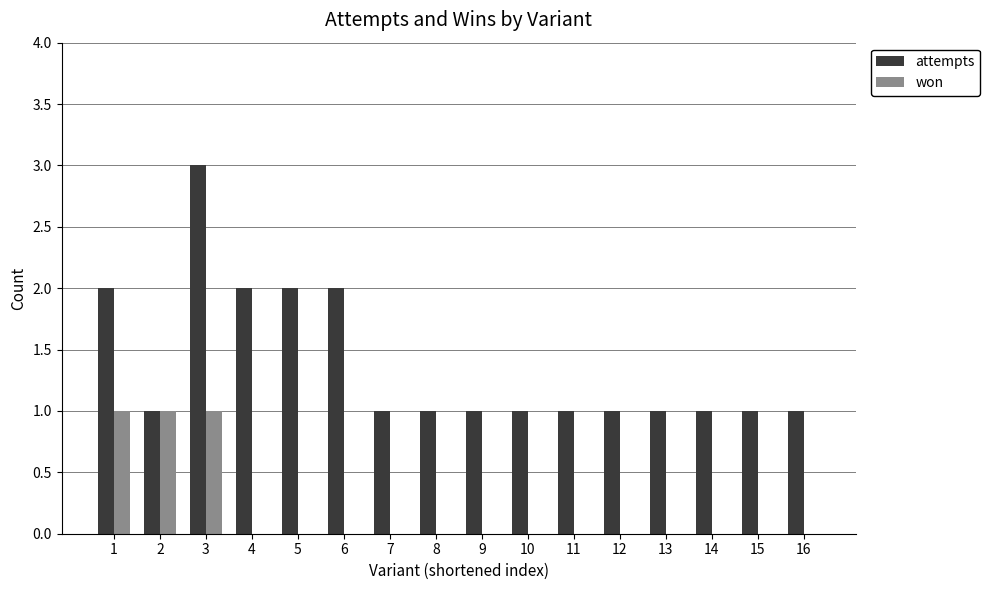

What is the difference between the attempts values at 5 and 15?

1